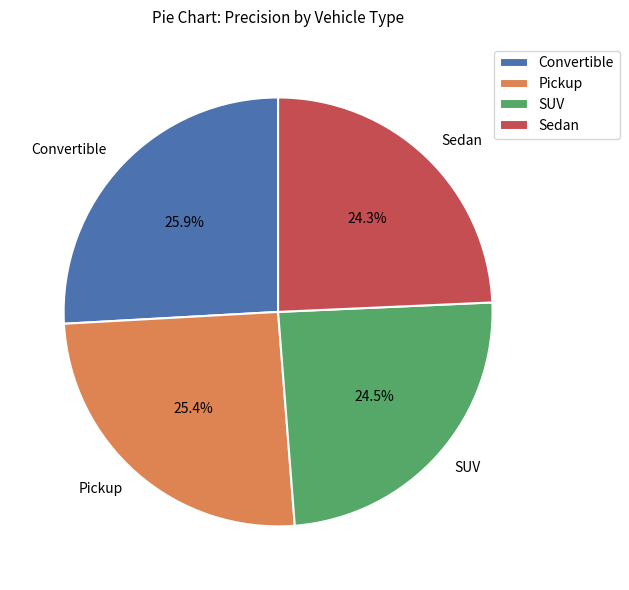

True or false: Pickup accounts for 25% of the total.

True